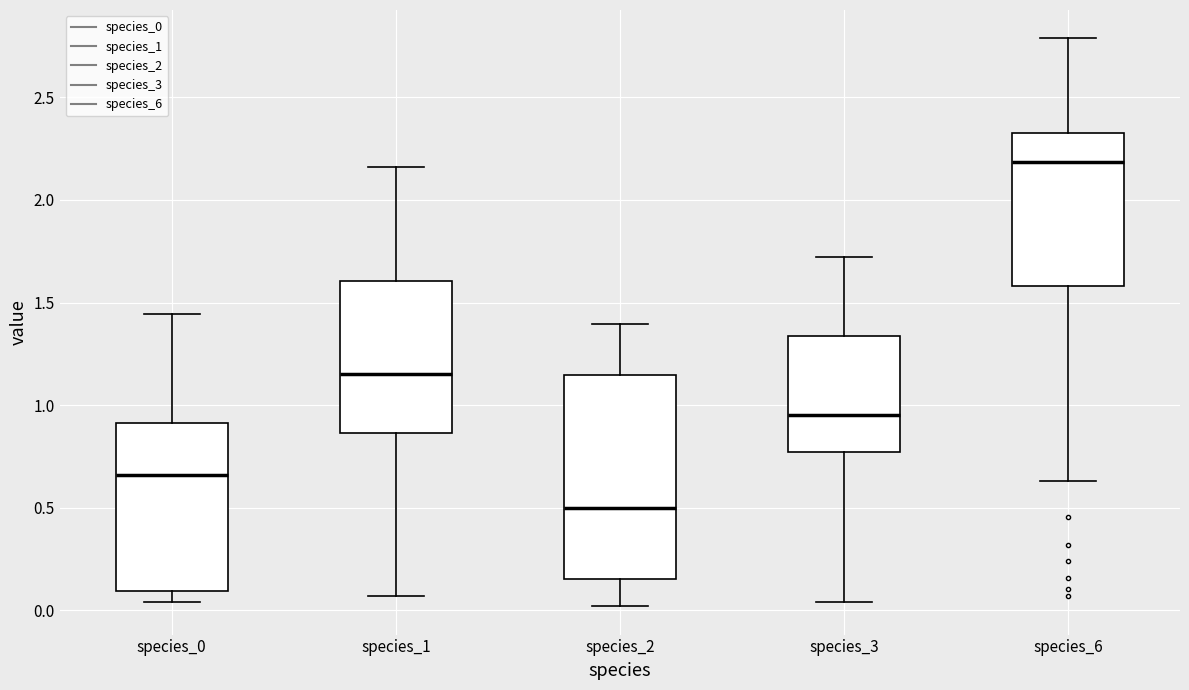

Which box has the highest median line?

species_6